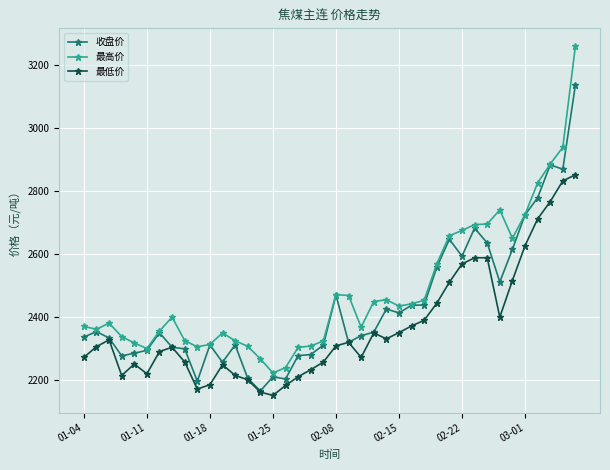

What is the smallest value displayed?

2152.0